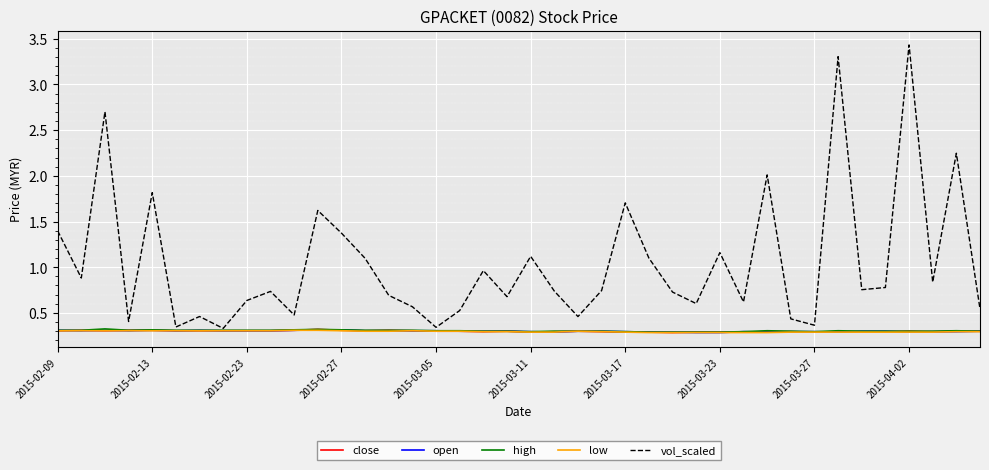

Which series has the largest total across all categories?

vol_scaled